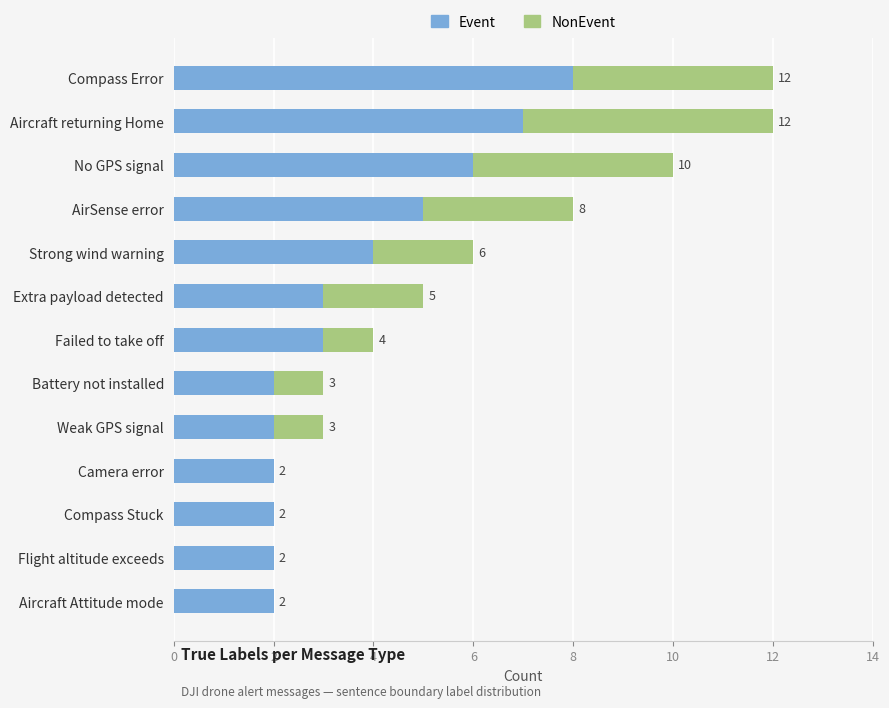

How many Event values are between 2 and 5?

10